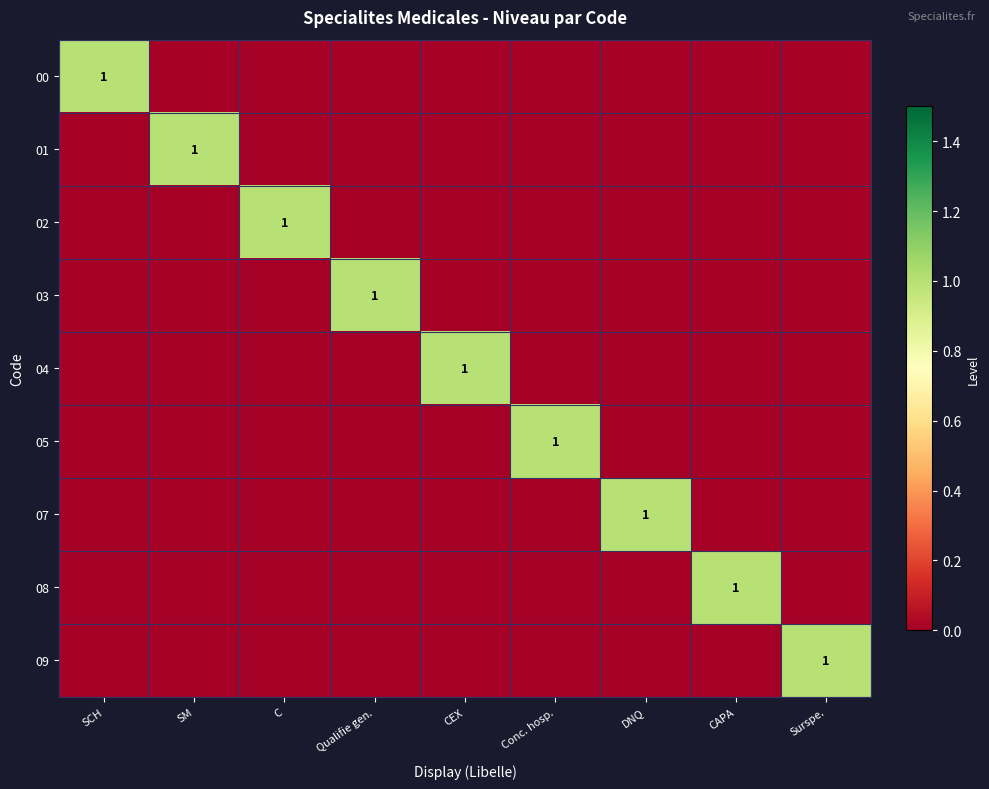

How many values in the 08 series exceed 0?

1